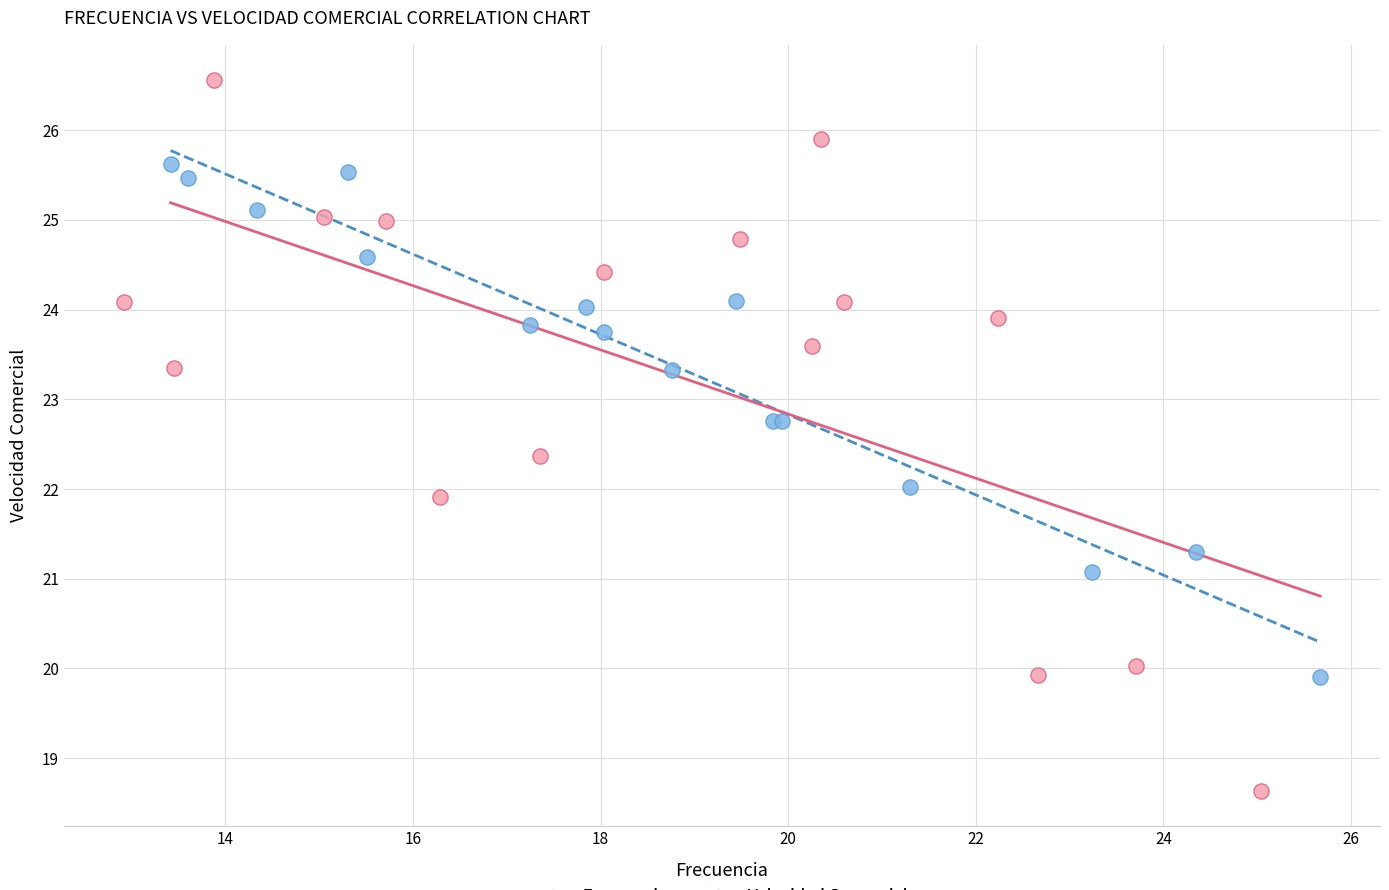

Which series contains the highest Y value?

Velocidad Comercial